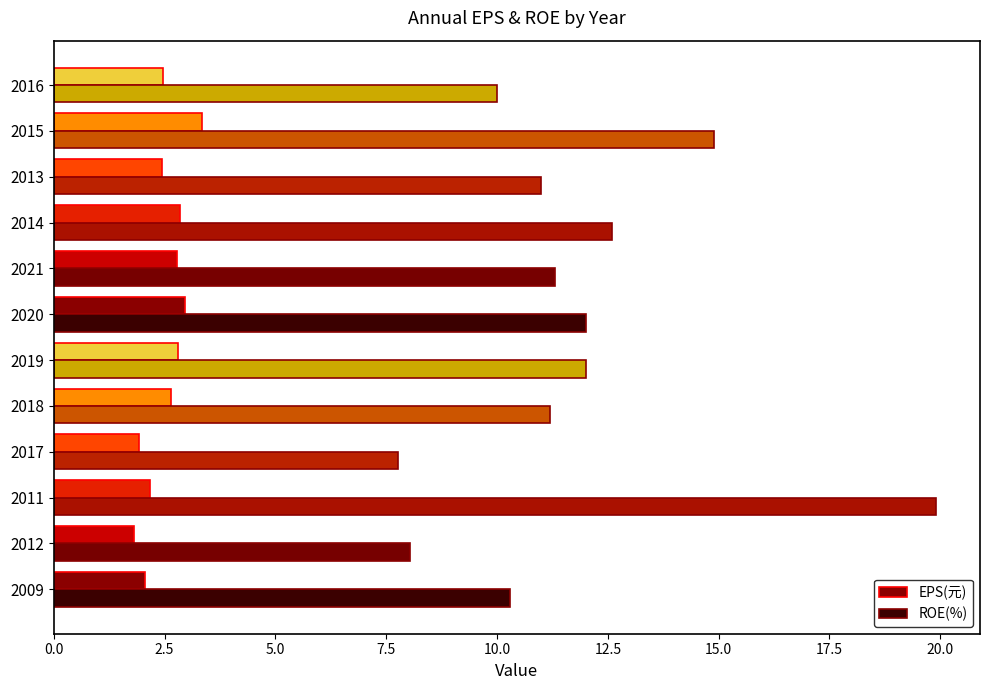

Rank the series at 2016 from highest to lowest value.

ROE(%), EPS(元)